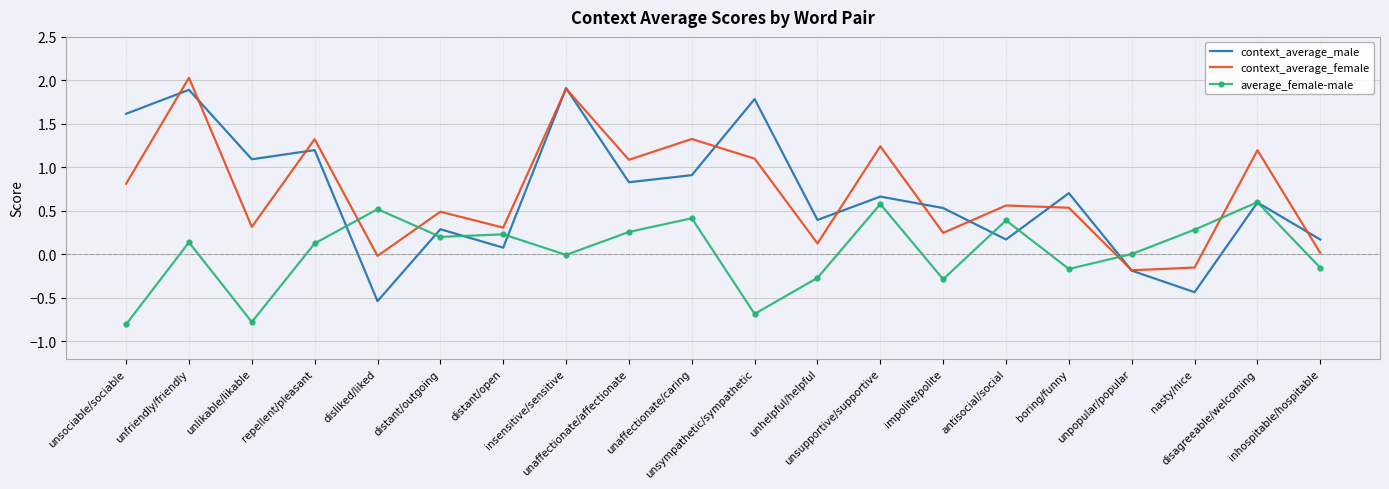

How many interior local peaks does the context_average_female series have?

8